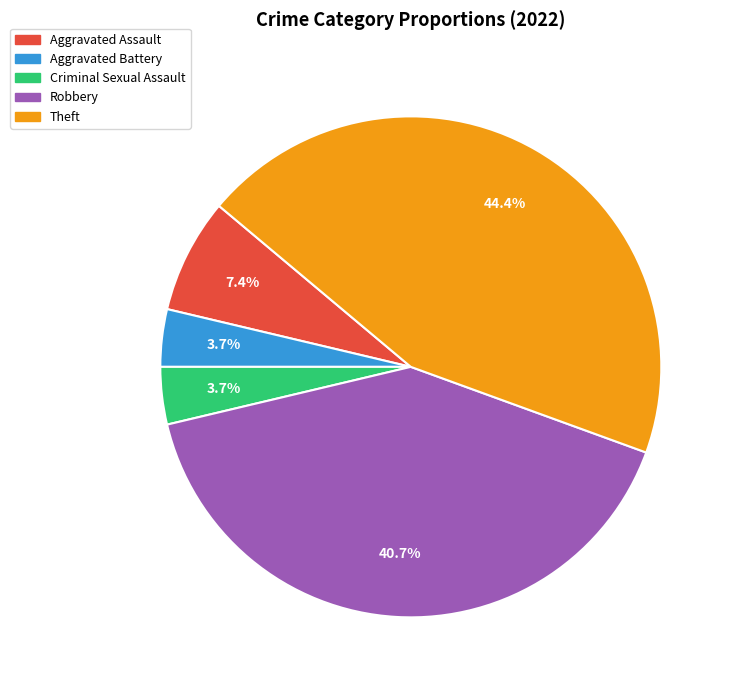

The Aggravated Assault slice represents 7% of the pie. True or false?

True